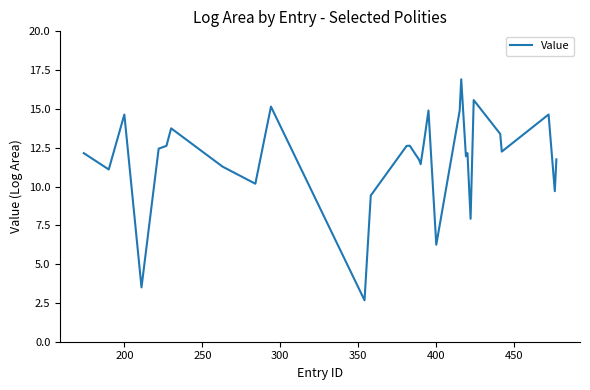

What is the difference between the maximum and minimum values?

14.2